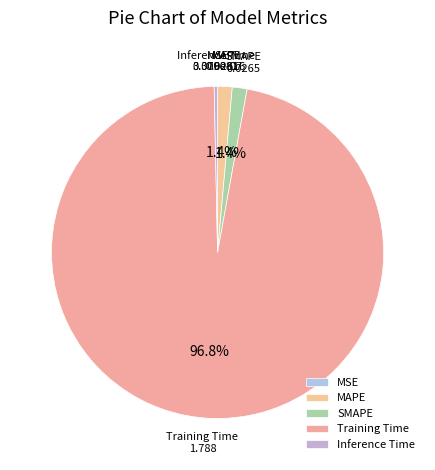

What portion of the pie excludes MAPE?

98.6%